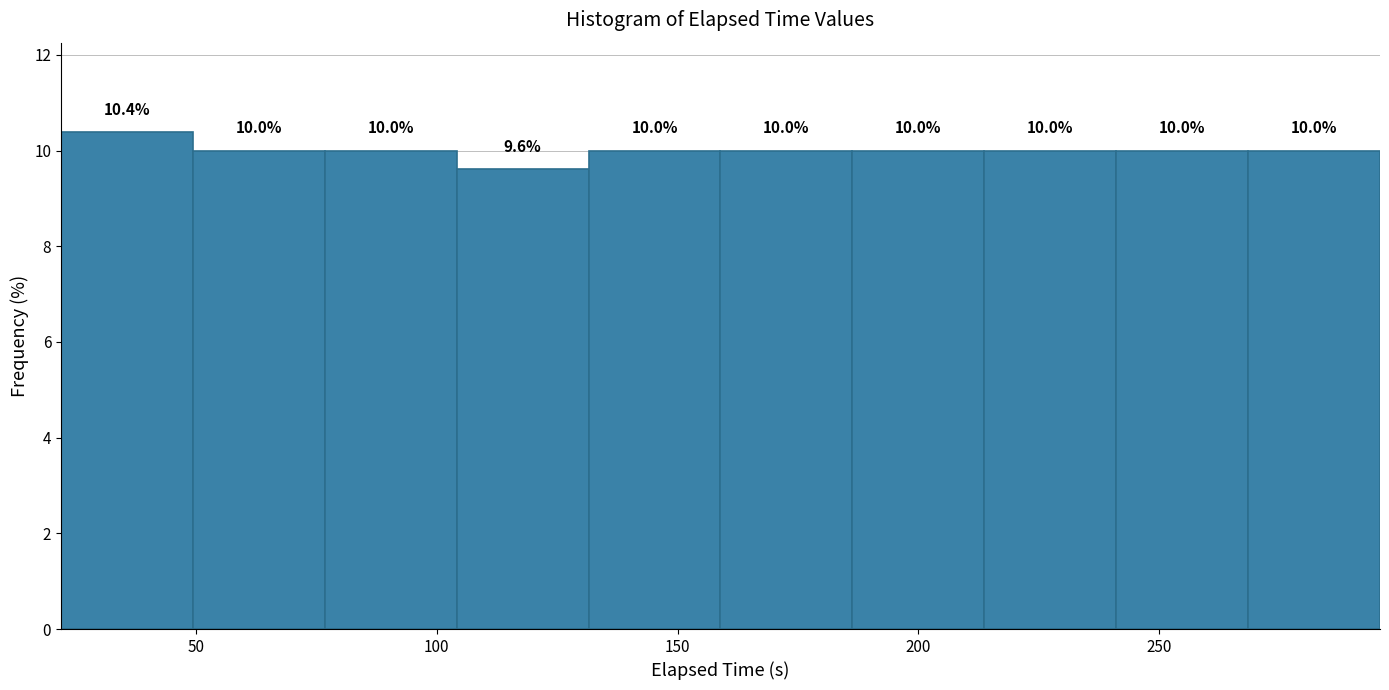

Reading left to right, transcribe this chart: for each bar, give the range it covers on the x-axis and its height. The bar edges are not printed on the chart, so give them approximately, as read against the axis.

20 to 50: 10.4
50 to 75: 10.0
75 to 105: 10.0
105 to 130: 9.6
130 to 160: 10.0
160 to 185: 10.0
185 to 215: 10.0
215 to 240: 10.0
240 to 270: 10.0
270 to 295: 10.0